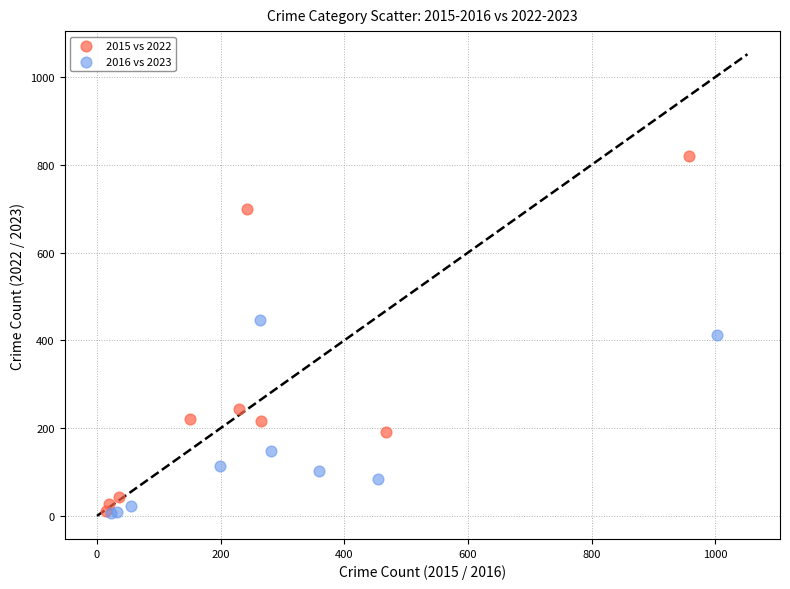

Which series has the widest spread of Y values?

2015 vs 2022